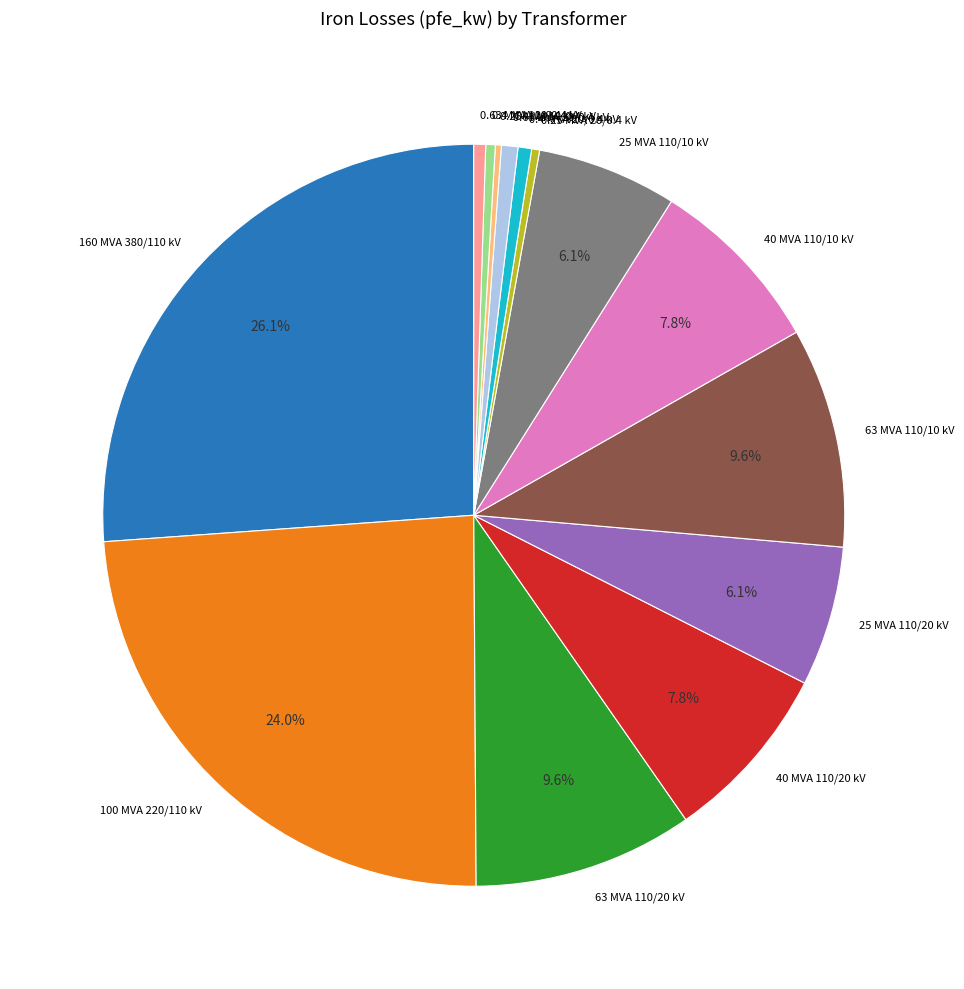

Between 25 MVA 110/20 kV and 0.63 MVA 20/0.4 kV, which is larger?

25 MVA 110/20 kV